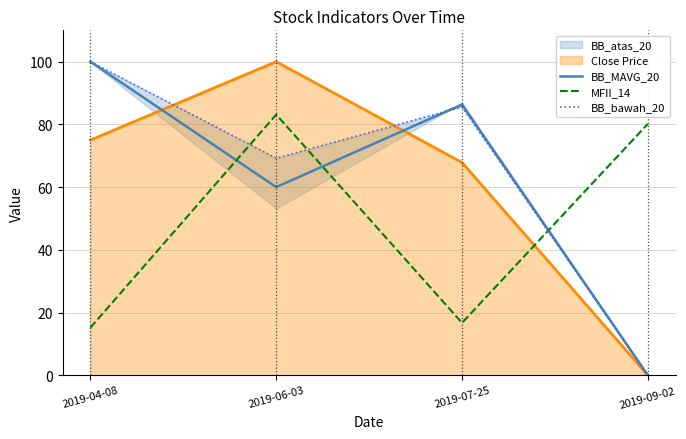

In MFII_14, how many points are lower than both neighbors (excluding endpoints)?

1